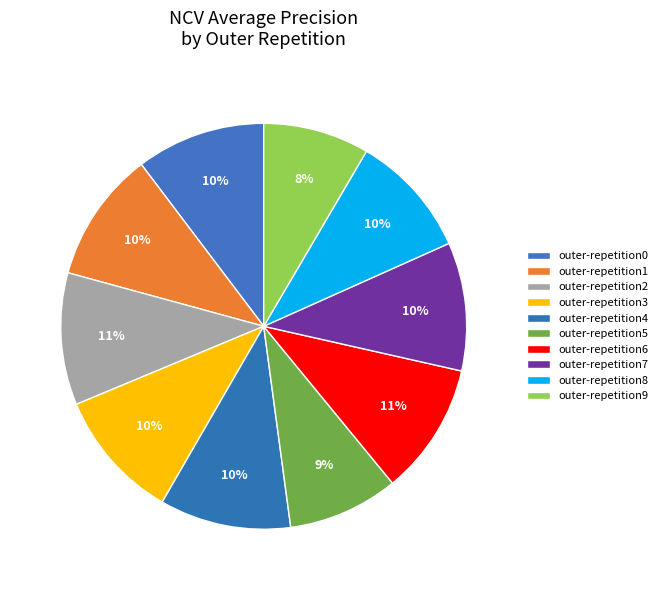

Does outer-repetition3 represent more than half of the total?

No